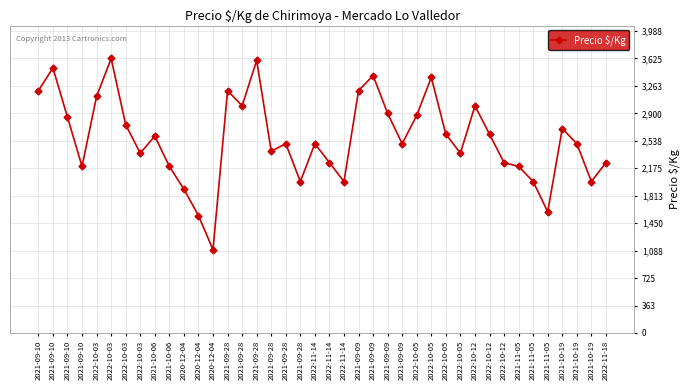

Does the chart display data point markers on the line(s)?

Yes